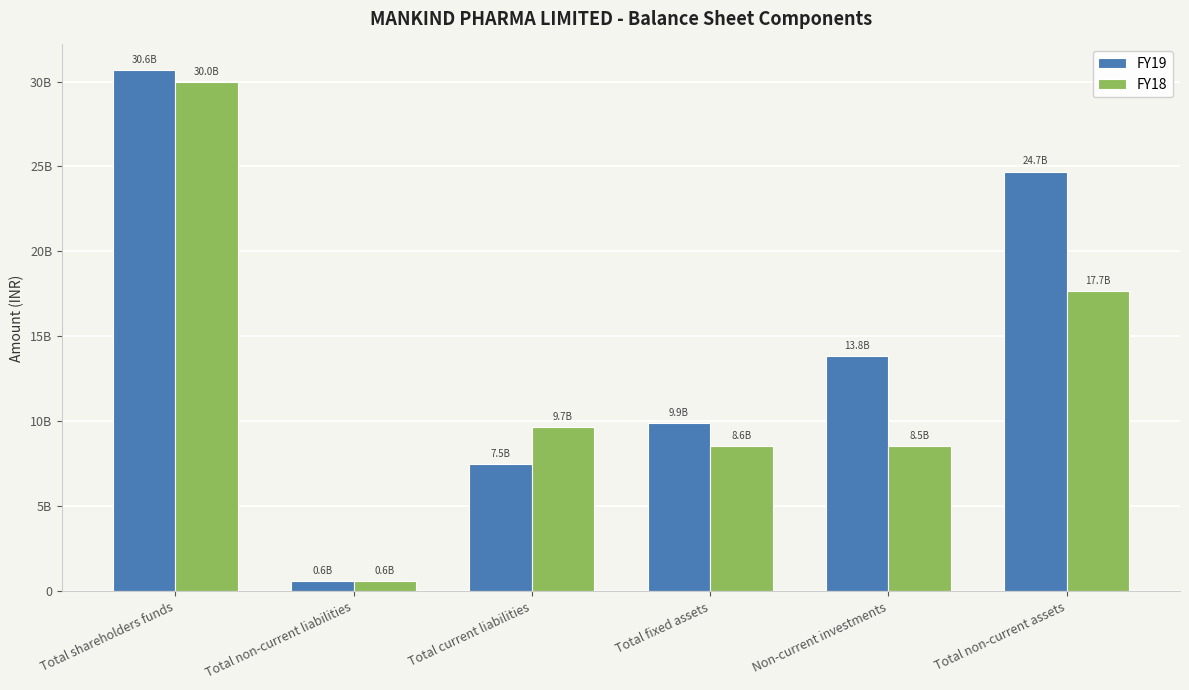

Where does the FY19 series first go above 13838487000?

Total shareholders funds